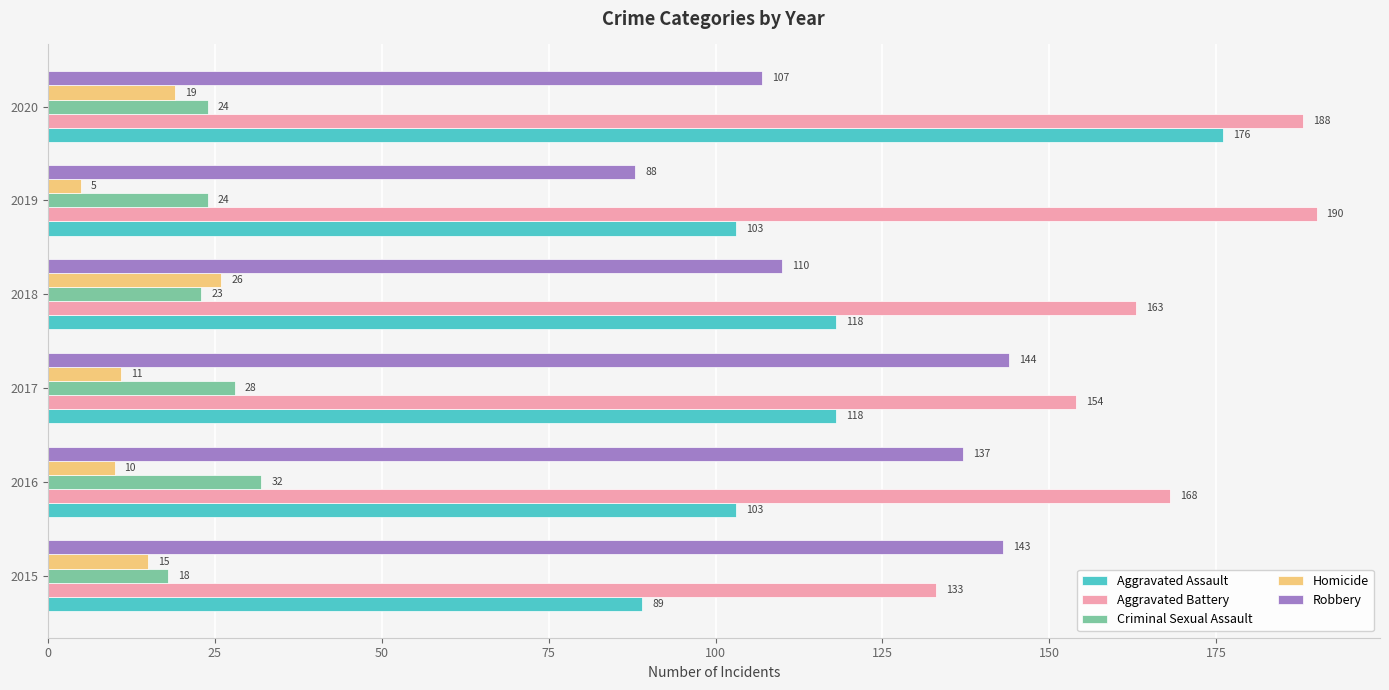

The Aggravated Battery series shows 85 at 2017. True or false?

False